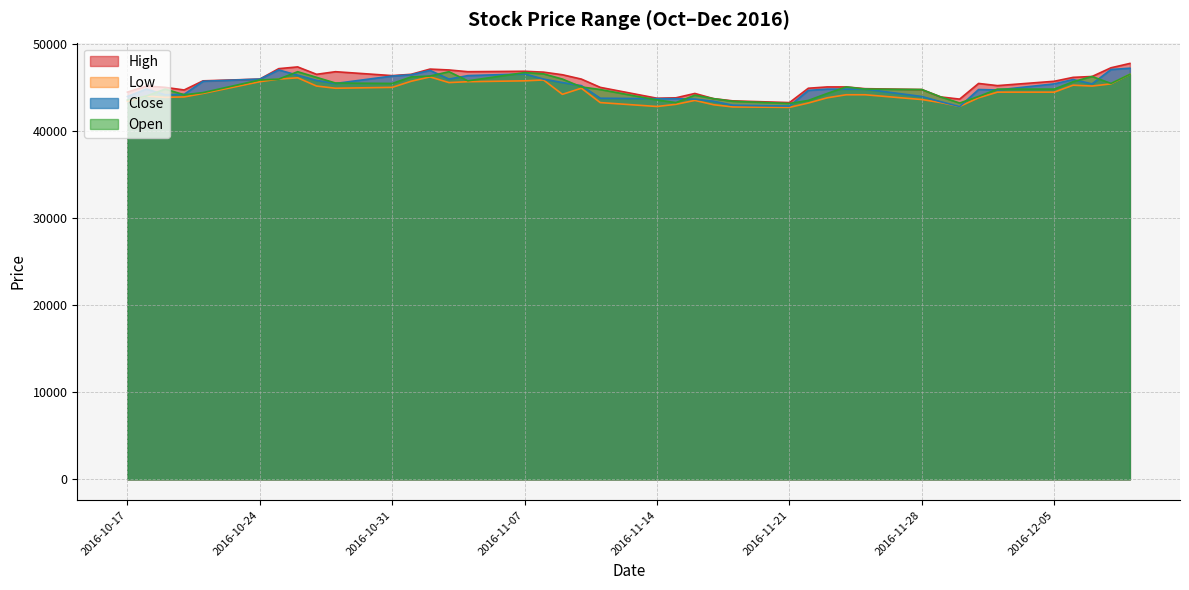

What is the difference between the maximum and minimum values in the Low series?

3800